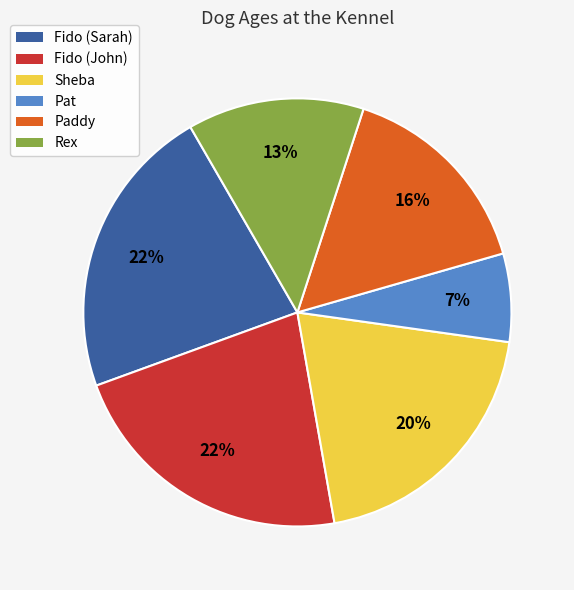

Is it true that Sheba is 25% of the pie?

False